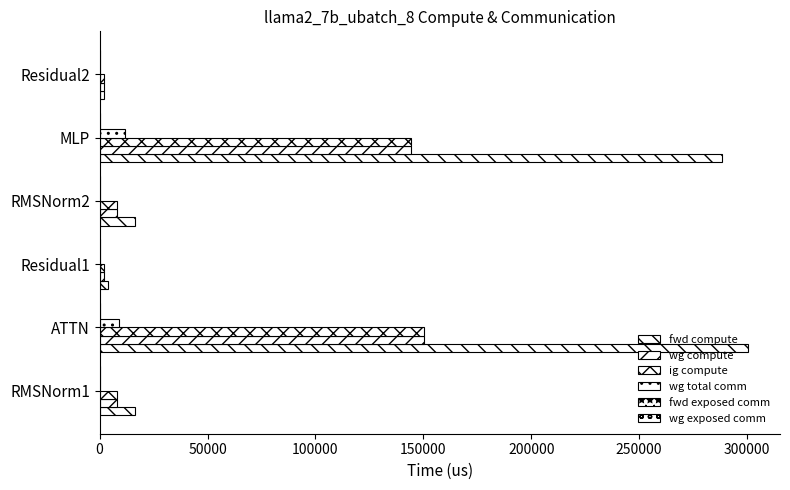

Count the number of data series in this chart.

4